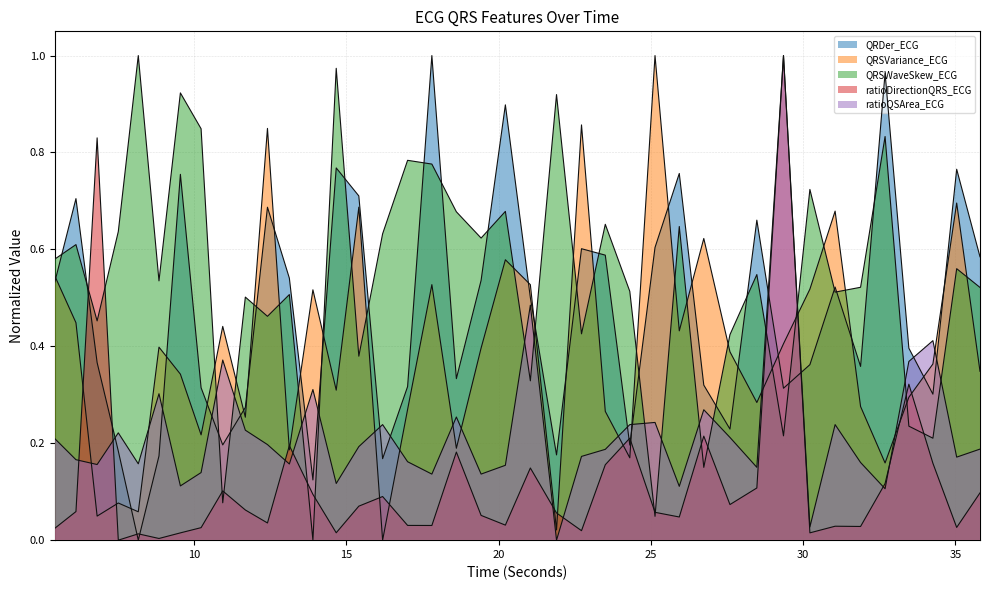

What is the greatest value displayed?

1.0